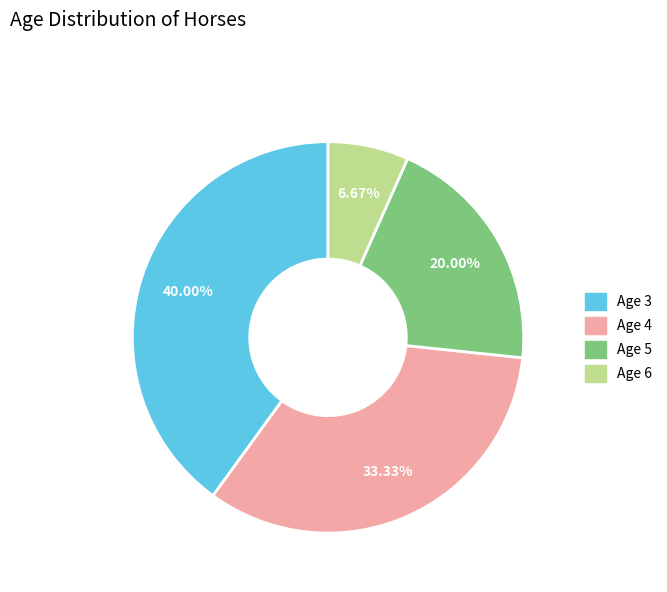

What is the ratio of the value at Age 5 to the value at Age 6?

3.0